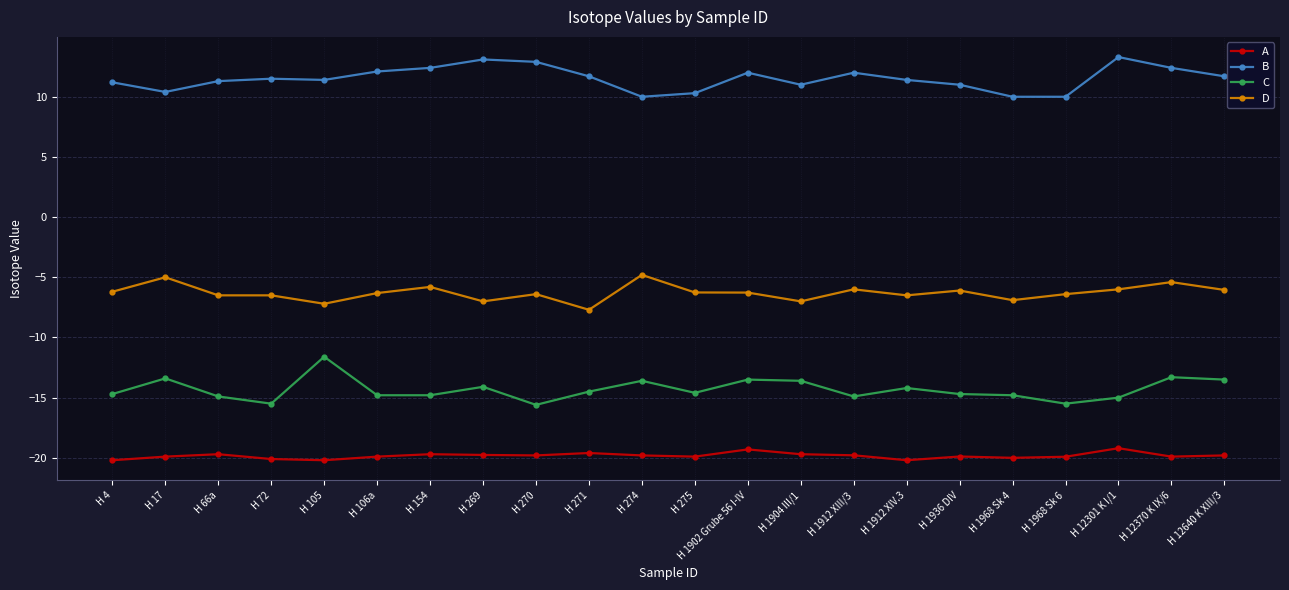

Which series has the widest spread of values?

C